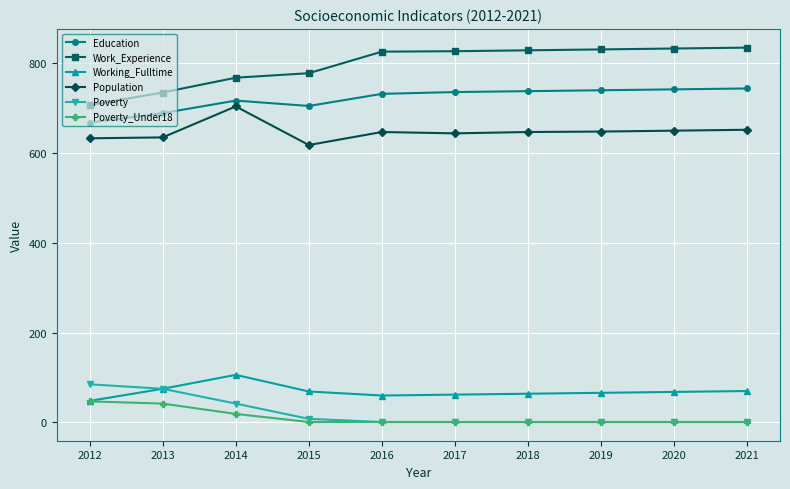

What is the lowest value of the Population series?

618